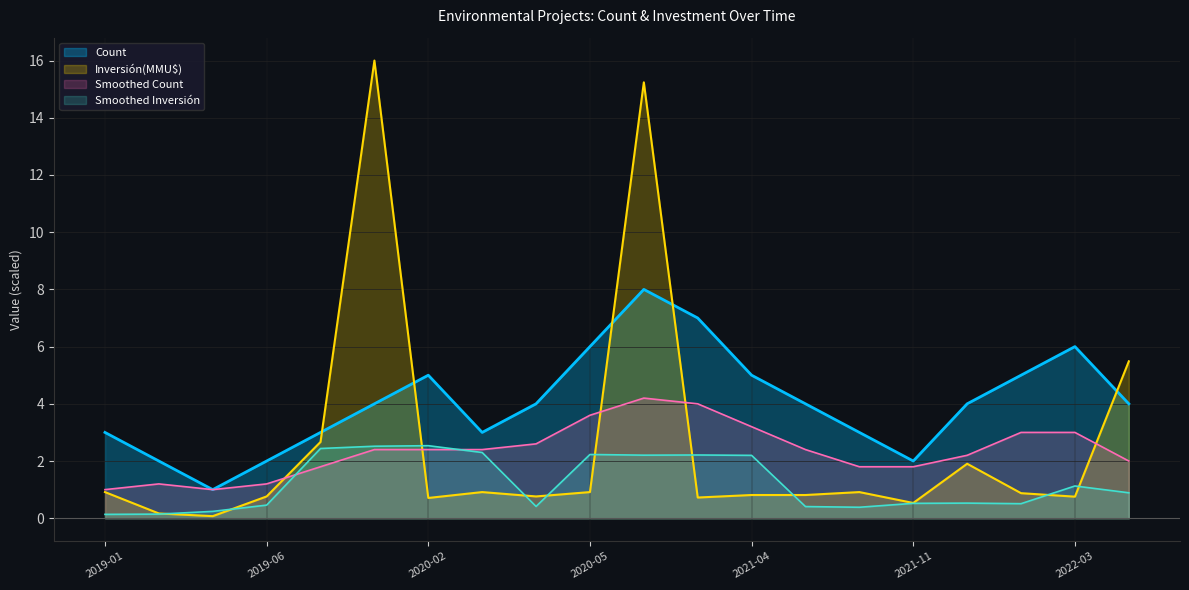

Is it true that Count equals 3.5 at 2020-05?

False